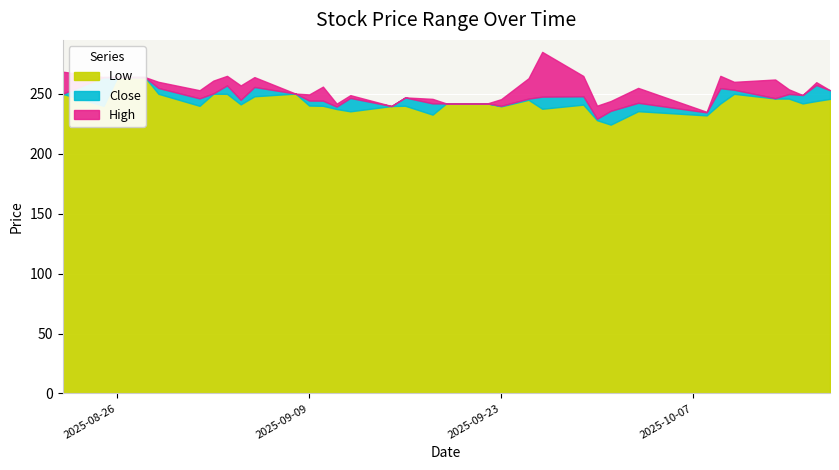

List the series in order of their peak value, highest first.

High, Low, Close